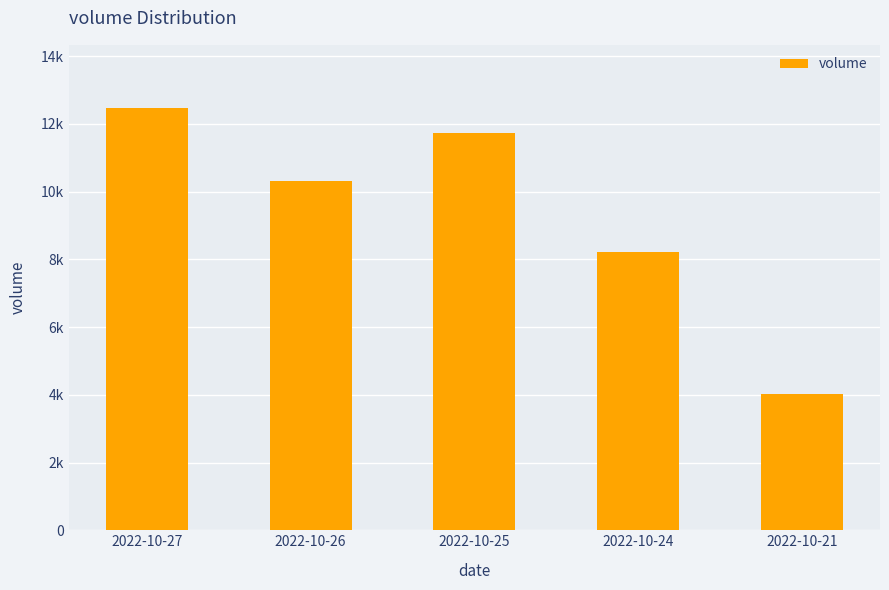

Rank the categories by value from highest to lowest.

2022-10-27, 2022-10-25, 2022-10-26, 2022-10-24, 2022-10-21